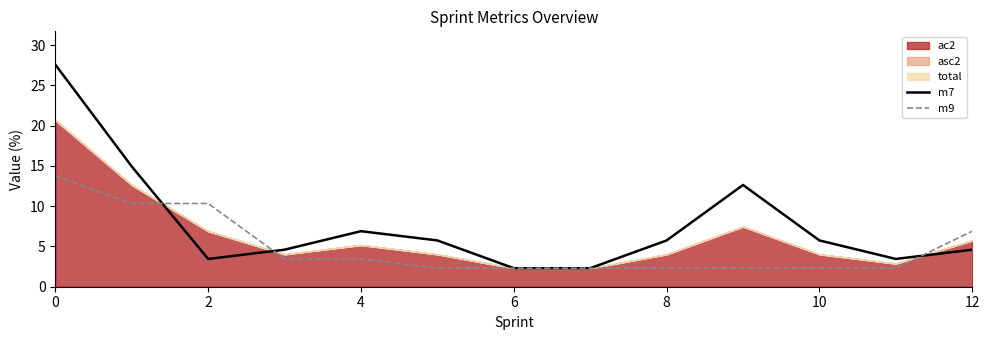

What is the sum of the m9 values at 7 and 9?

4.6